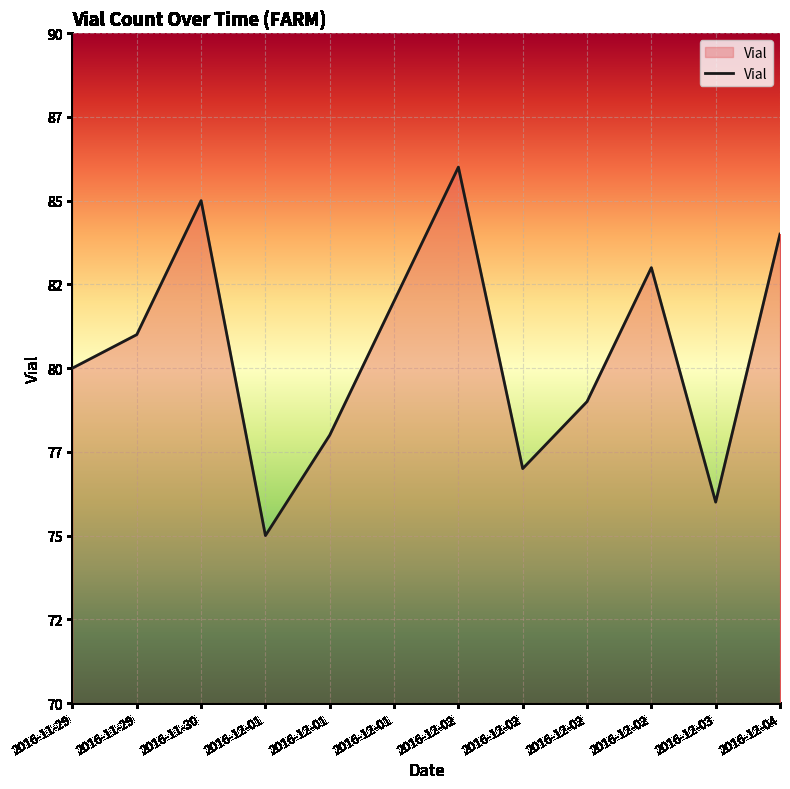

Does the chart display data point markers on the line(s)?

No